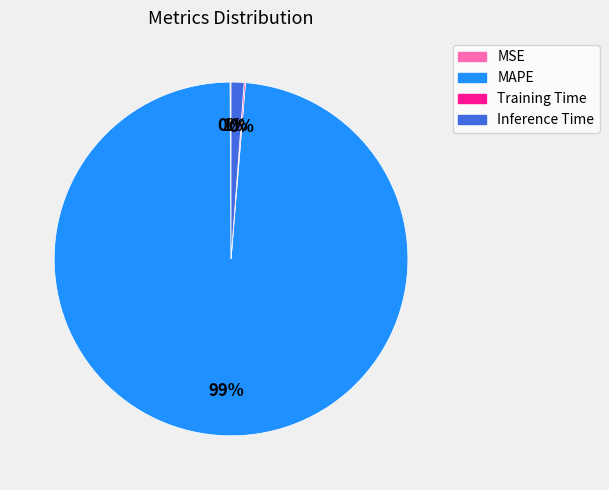

Which category accounts for the majority?

MAPE